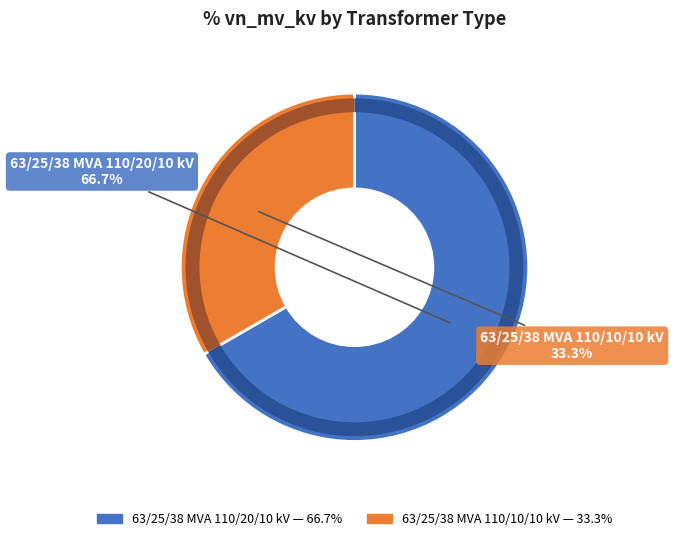

Count the number of slices in the pie.

2